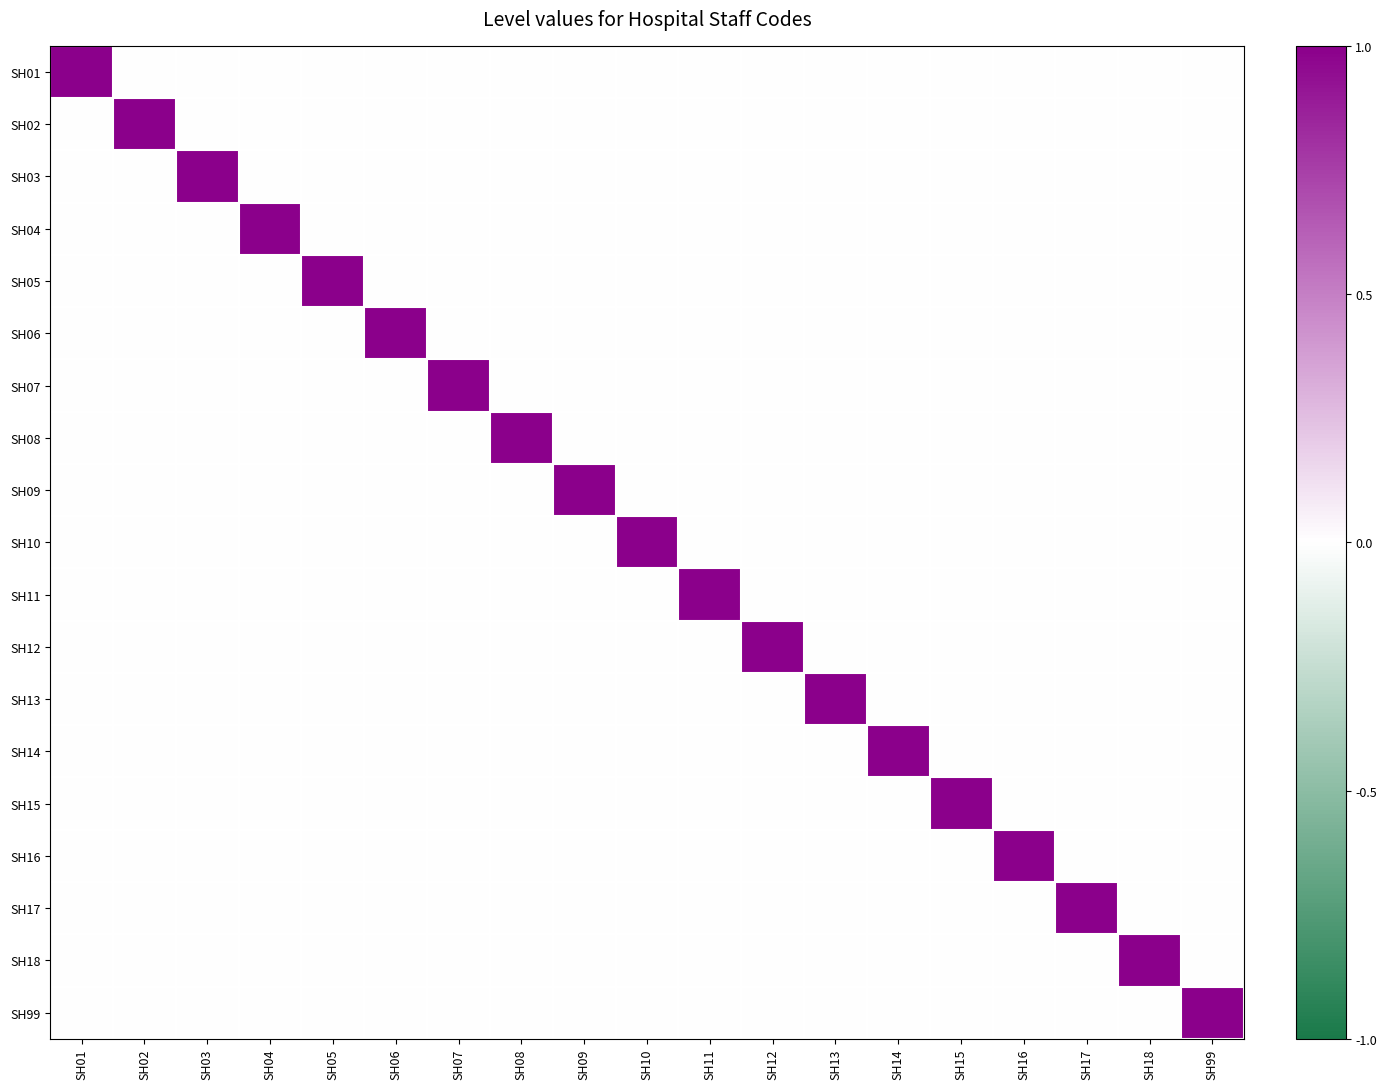

Reading right to left, list all the values displayed in this chart.

SH01: SH99=0	SH18=0	SH17=0	SH16=0	SH15=0	SH14=0	SH13=0	SH12=0	SH11=0	SH10=0	SH09=0	SH08=0	SH07=0	SH06=0	SH05=0	SH04=0	SH03=0	SH02=0	SH01=1
SH02: SH99=0	SH18=0	SH17=0	SH16=0	SH15=0	SH14=0	SH13=0	SH12=0	SH11=0	SH10=0	SH09=0	SH08=0	SH07=0	SH06=0	SH05=0	SH04=0	SH03=0	SH02=1	SH01=0
SH03: SH99=0	SH18=0	SH17=0	SH16=0	SH15=0	SH14=0	SH13=0	SH12=0	SH11=0	SH10=0	SH09=0	SH08=0	SH07=0	SH06=0	SH05=0	SH04=0	SH03=1	SH02=0	SH01=0
SH04: SH99=0	SH18=0	SH17=0	SH16=0	SH15=0	SH14=0	SH13=0	SH12=0	SH11=0	SH10=0	SH09=0	SH08=0	SH07=0	SH06=0	SH05=0	SH04=1	SH03=0	SH02=0	SH01=0
SH05: SH99=0	SH18=0	SH17=0	SH16=0	SH15=0	SH14=0	SH13=0	SH12=0	SH11=0	SH10=0	SH09=0	SH08=0	SH07=0	SH06=0	SH05=1	SH04=0	SH03=0	SH02=0	SH01=0
SH06: SH99=0	SH18=0	SH17=0	SH16=0	SH15=0	SH14=0	SH13=0	SH12=0	SH11=0	SH10=0	SH09=0	SH08=0	SH07=0	SH06=1	SH05=0	SH04=0	SH03=0	SH02=0	SH01=0
SH07: SH99=0	SH18=0	SH17=0	SH16=0	SH15=0	SH14=0	SH13=0	SH12=0	SH11=0	SH10=0	SH09=0	SH08=0	SH07=1	SH06=0	SH05=0	SH04=0	SH03=0	SH02=0	SH01=0
SH08: SH99=0	SH18=0	SH17=0	SH16=0	SH15=0	SH14=0	SH13=0	SH12=0	SH11=0	SH10=0	SH09=0	SH08=1	SH07=0	SH06=0	SH05=0	SH04=0	SH03=0	SH02=0	SH01=0
SH09: SH99=0	SH18=0	SH17=0	SH16=0	SH15=0	SH14=0	SH13=0	SH12=0	SH11=0	SH10=0	SH09=1	SH08=0	SH07=0	SH06=0	SH05=0	SH04=0	SH03=0	SH02=0	SH01=0
SH10: SH99=0	SH18=0	SH17=0	SH16=0	SH15=0	SH14=0	SH13=0	SH12=0	SH11=0	SH10=1	SH09=0	SH08=0	SH07=0	SH06=0	SH05=0	SH04=0	SH03=0	SH02=0	SH01=0
SH11: SH99=0	SH18=0	SH17=0	SH16=0	SH15=0	SH14=0	SH13=0	SH12=0	SH11=1	SH10=0	SH09=0	SH08=0	SH07=0	SH06=0	SH05=0	SH04=0	SH03=0	SH02=0	SH01=0
SH12: SH99=0	SH18=0	SH17=0	SH16=0	SH15=0	SH14=0	SH13=0	SH12=1	SH11=0	SH10=0	SH09=0	SH08=0	SH07=0	SH06=0	SH05=0	SH04=0	SH03=0	SH02=0	SH01=0
SH13: SH99=0	SH18=0	SH17=0	SH16=0	SH15=0	SH14=0	SH13=1	SH12=0	SH11=0	SH10=0	SH09=0	SH08=0	SH07=0	SH06=0	SH05=0	SH04=0	SH03=0	SH02=0	SH01=0
SH14: SH99=0	SH18=0	SH17=0	SH16=0	SH15=0	SH14=1	SH13=0	SH12=0	SH11=0	SH10=0	SH09=0	SH08=0	SH07=0	SH06=0	SH05=0	SH04=0	SH03=0	SH02=0	SH01=0
SH15: SH99=0	SH18=0	SH17=0	SH16=0	SH15=1	SH14=0	SH13=0	SH12=0	SH11=0	SH10=0	SH09=0	SH08=0	SH07=0	SH06=0	SH05=0	SH04=0	SH03=0	SH02=0	SH01=0
SH16: SH99=0	SH18=0	SH17=0	SH16=1	SH15=0	SH14=0	SH13=0	SH12=0	SH11=0	SH10=0	SH09=0	SH08=0	SH07=0	SH06=0	SH05=0	SH04=0	SH03=0	SH02=0	SH01=0
SH17: SH99=0	SH18=0	SH17=1	SH16=0	SH15=0	SH14=0	SH13=0	SH12=0	SH11=0	SH10=0	SH09=0	SH08=0	SH07=0	SH06=0	SH05=0	SH04=0	SH03=0	SH02=0	SH01=0
SH18: SH99=0	SH18=1	SH17=0	SH16=0	SH15=0	SH14=0	SH13=0	SH12=0	SH11=0	SH10=0	SH09=0	SH08=0	SH07=0	SH06=0	SH05=0	SH04=0	SH03=0	SH02=0	SH01=0
SH99: SH99=1	SH18=0	SH17=0	SH16=0	SH15=0	SH14=0	SH13=0	SH12=0	SH11=0	SH10=0	SH09=0	SH08=0	SH07=0	SH06=0	SH05=0	SH04=0	SH03=0	SH02=0	SH01=0